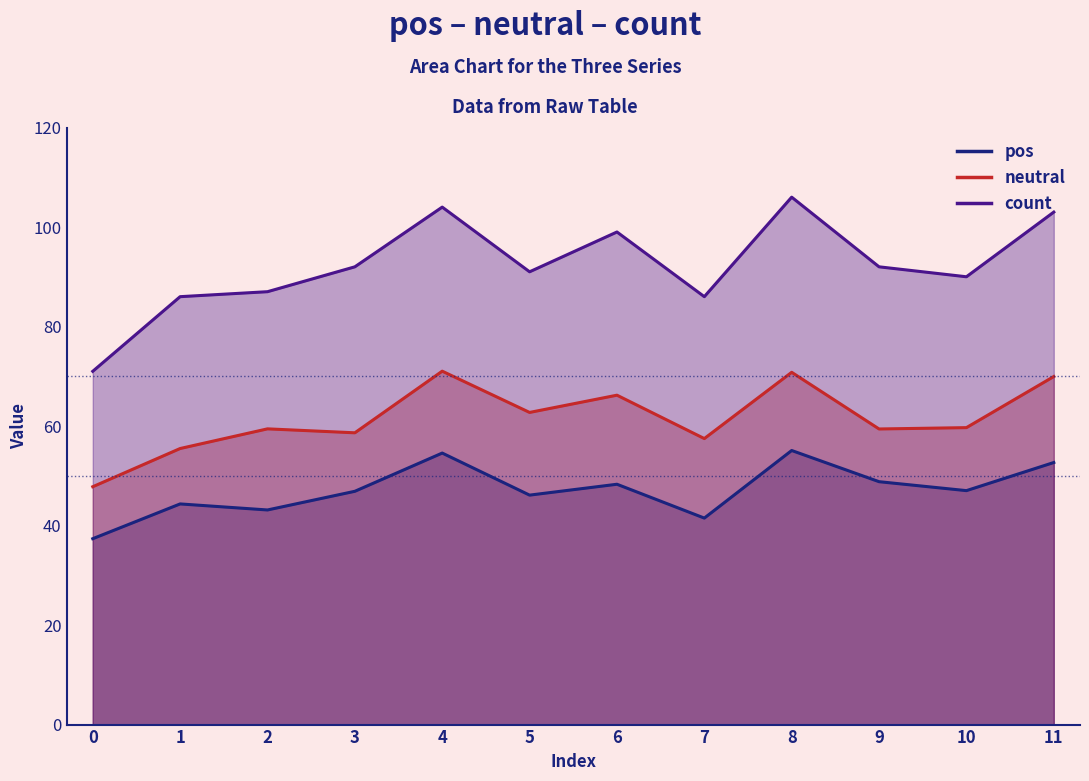

Is the value of count at 0 greater than the value of neutral at 0?

Yes